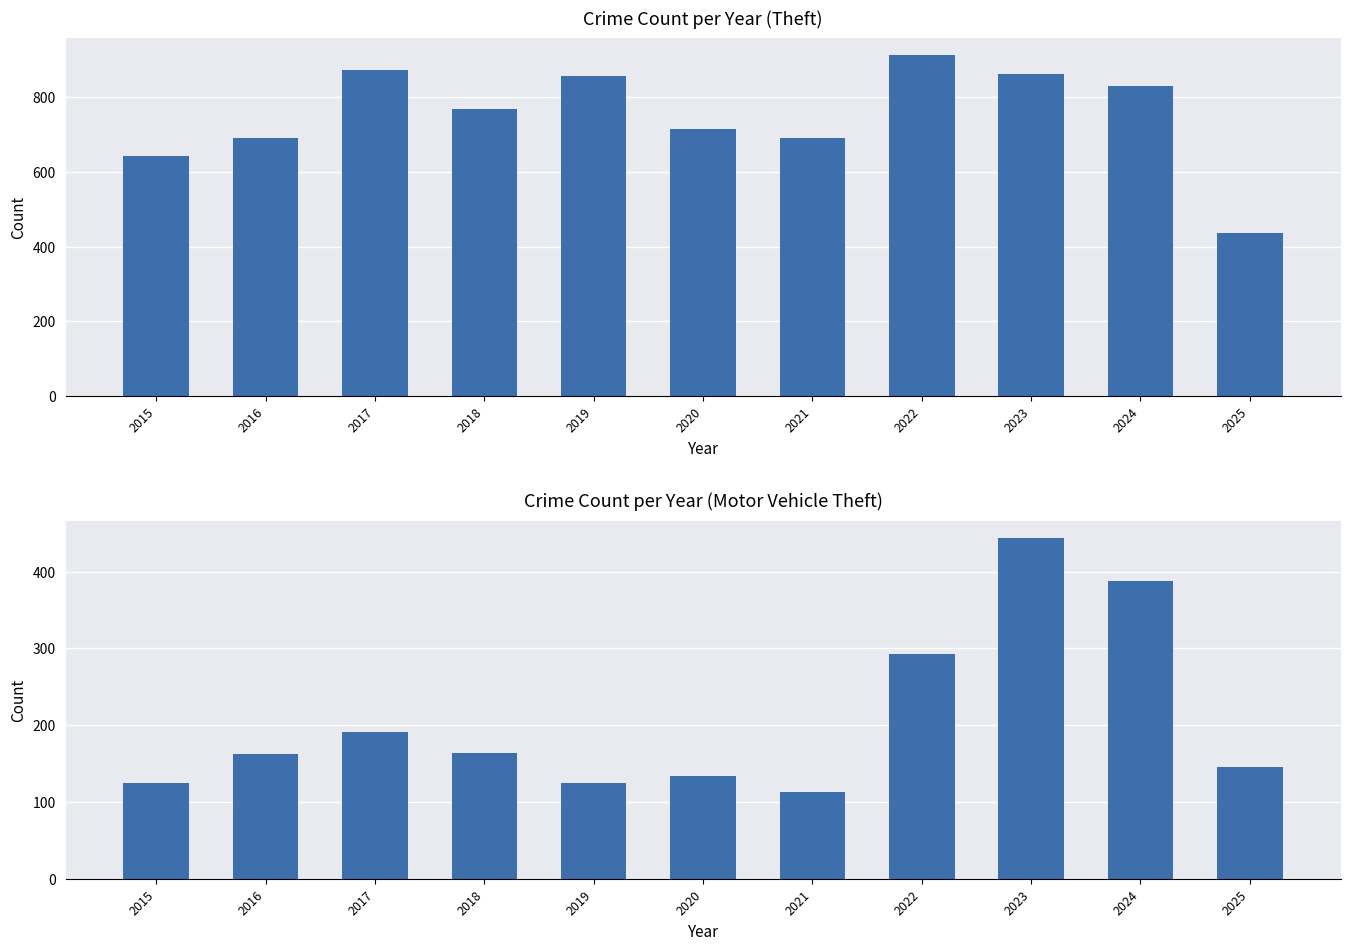

Between 2015 and 2024, which series saw the biggest shift?

Motor Vehicle Theft